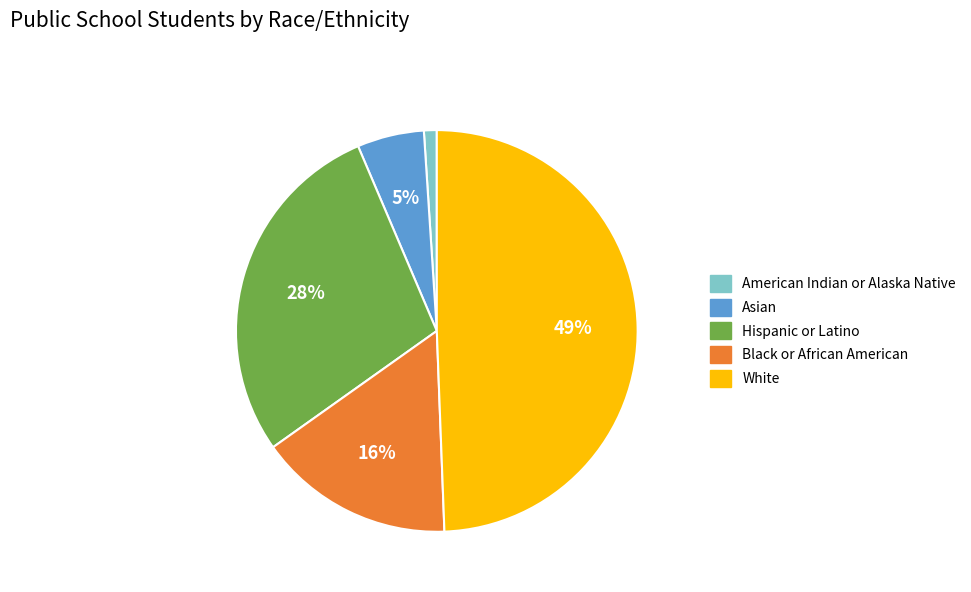

What is the smallest slice in the pie chart?

American Indian or Alaska Native